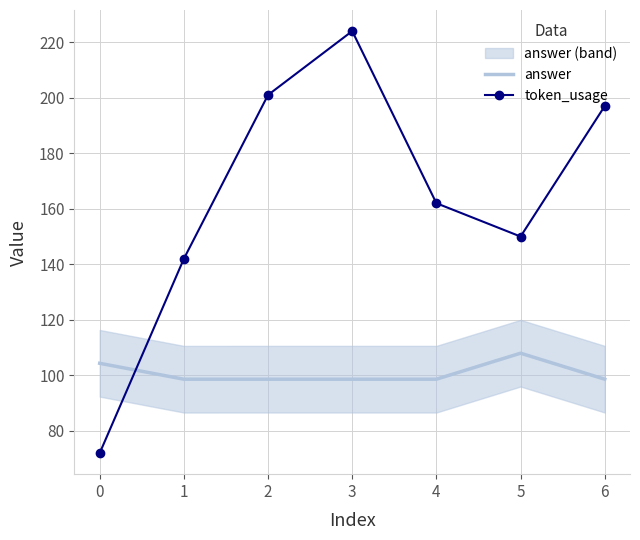

How many intersections are there between token_usage and answer?

1